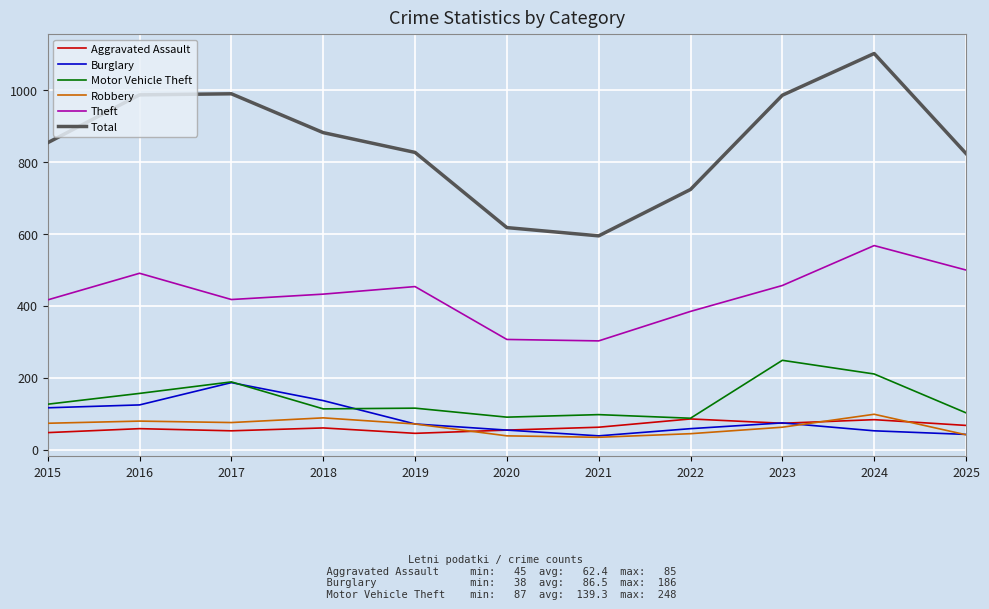

The value of Motor Vehicle Theft at 2017 is 76. True or false?

False